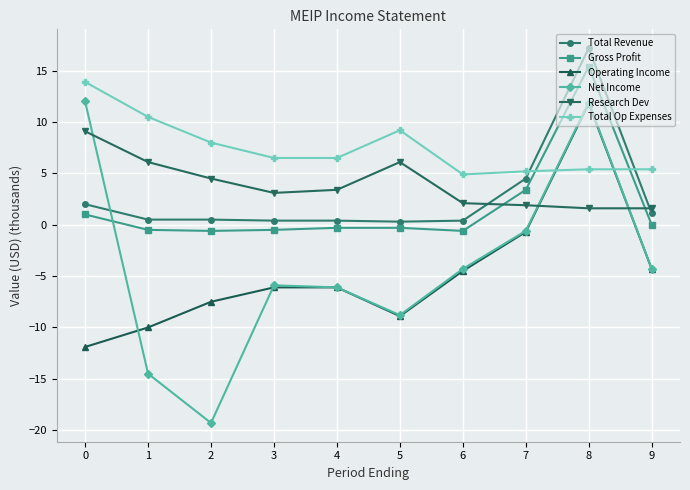

Which series changed the most between 2 and 9?

Net Income